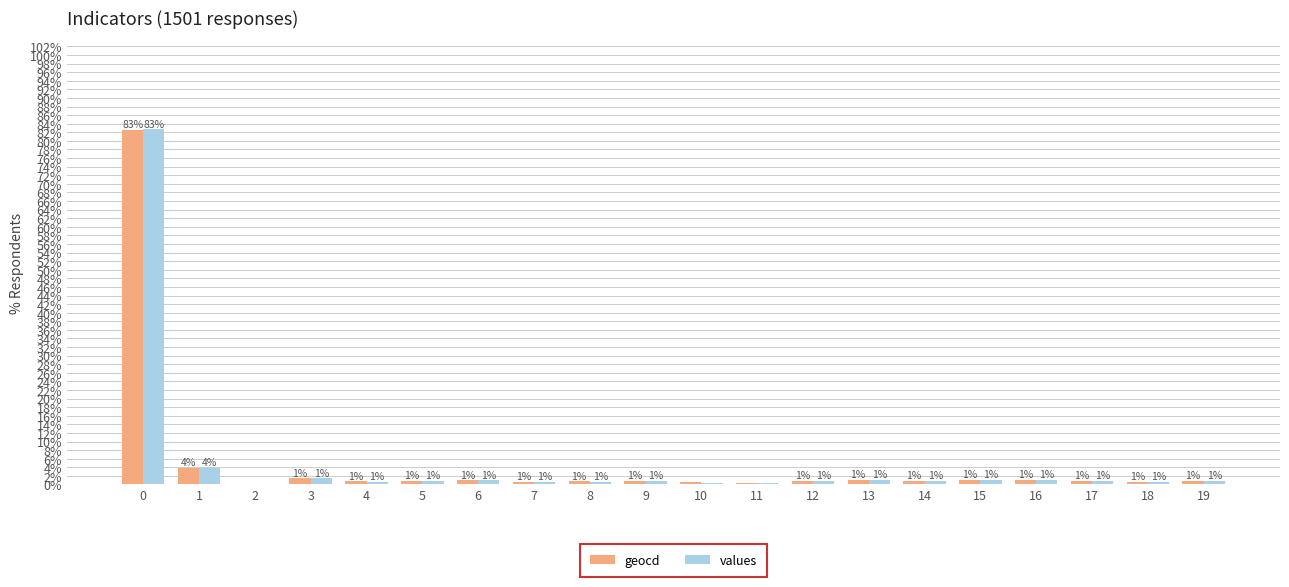

What is the maximum value for geocd?

82.6